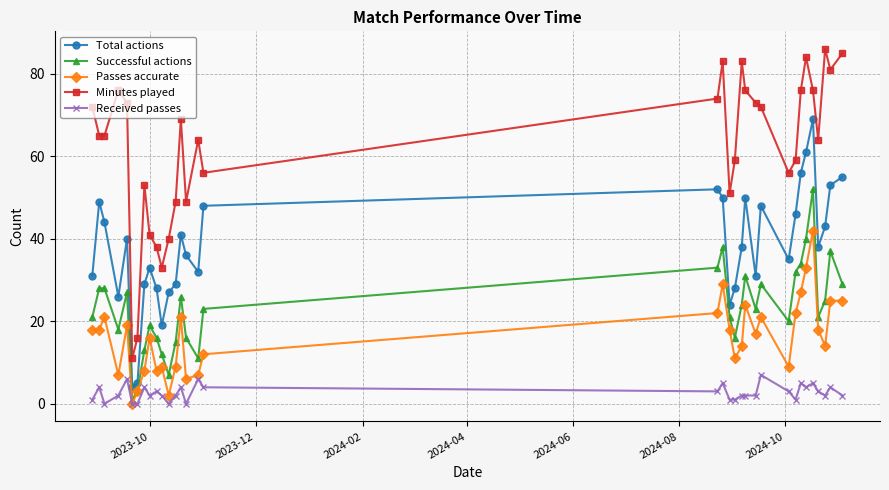

What is the value of the Passes accurate point at the 13th from the left?

9